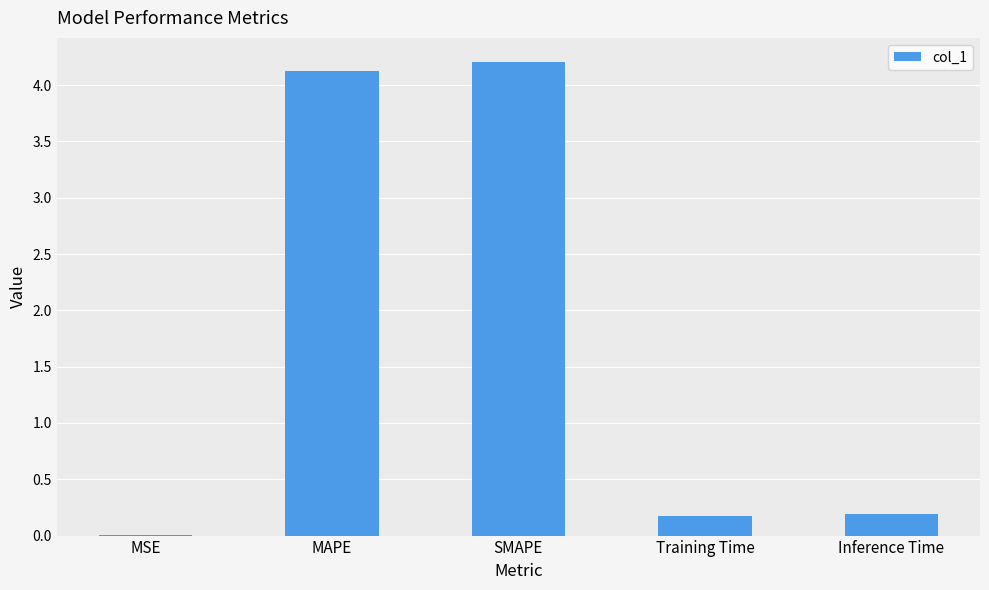

What is the change in value from MAPE to SMAPE?

+0.1